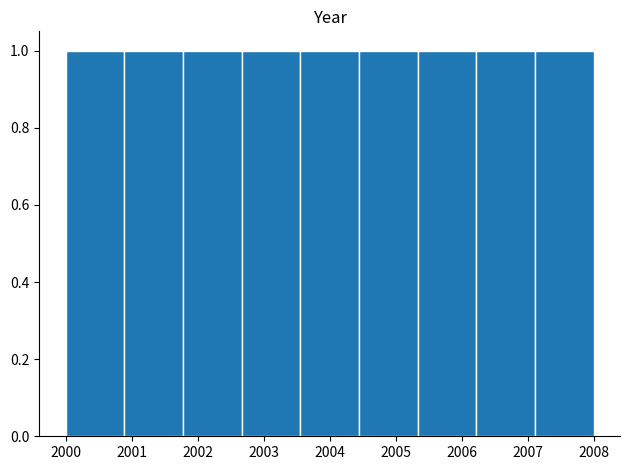

What is the height of the bar covering 2001.8 to 2002.7 on the x-axis? Neither the bar edges nor the heights are printed on the chart, so give them approximately, as read against the axes.

1